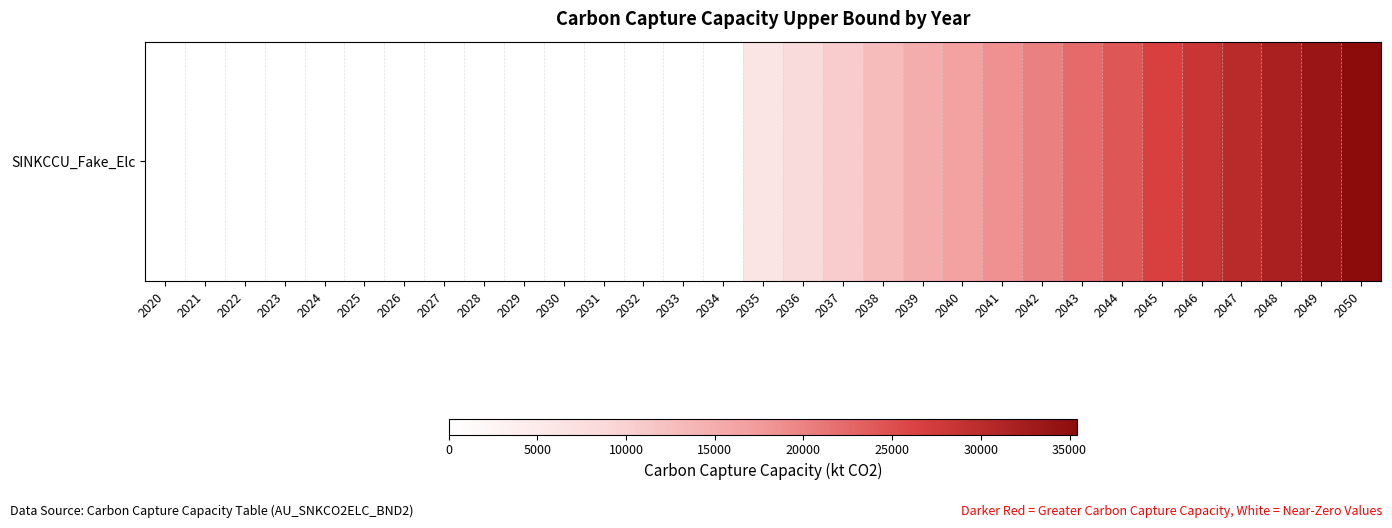

Is it true that the value at 2037 is 4805.4?

False